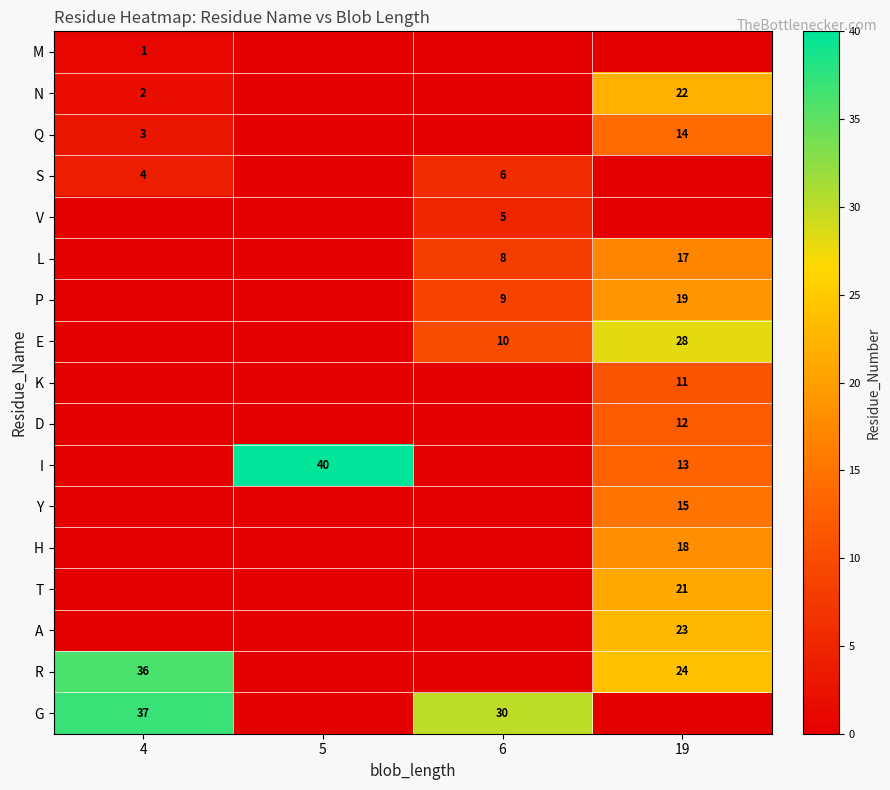

Is it true that M equals 2 at 4?

False